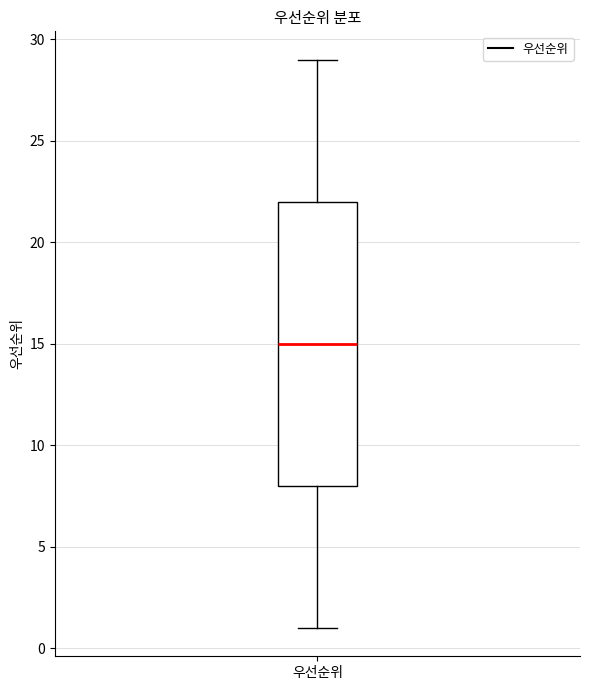

Transcribe this box plot: give where the median line is, the range the box spans, and where the two whiskers end, as read against the y-axis. The values are not printed on the chart, so give them approximately, as read against the axis.

median 15, box 8 to 22, whiskers 1 to 29